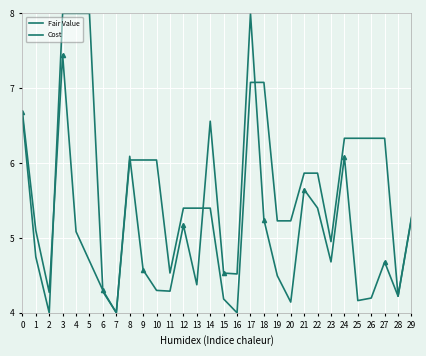

Is it true that Fair Value equals 7.6 at 2?

False